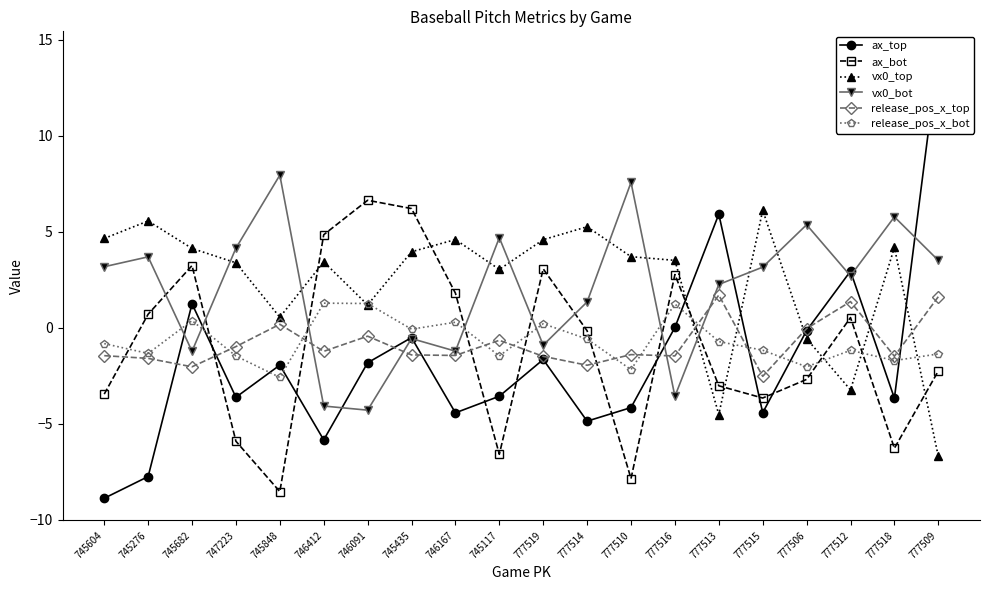

What position from the right is 777509?

1